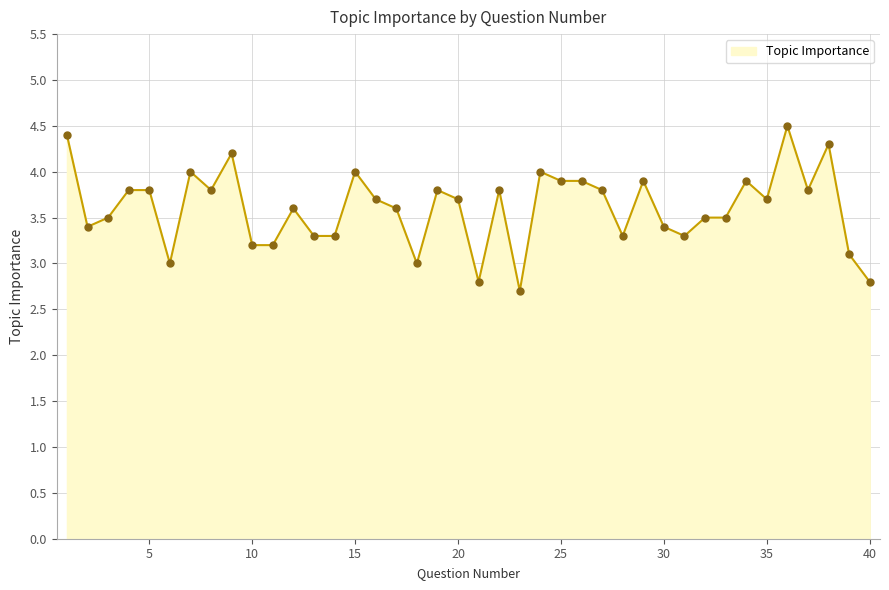

Reading left to right, transcribe all the data shown in this chart.

4.4	3.4	3.5	3.8	3.8	3.0	4.0	3.8	4.2	3.2	3.2	3.6	3.3	3.3	4.0	3.7	3.6	3.0	3.8	3.7	2.8	3.8	2.7	4.0	3.9	3.9	3.8	3.3	3.9	3.4	3.3	3.5	3.5	3.9	3.7	4.5	3.8	4.3	3.1	2.8